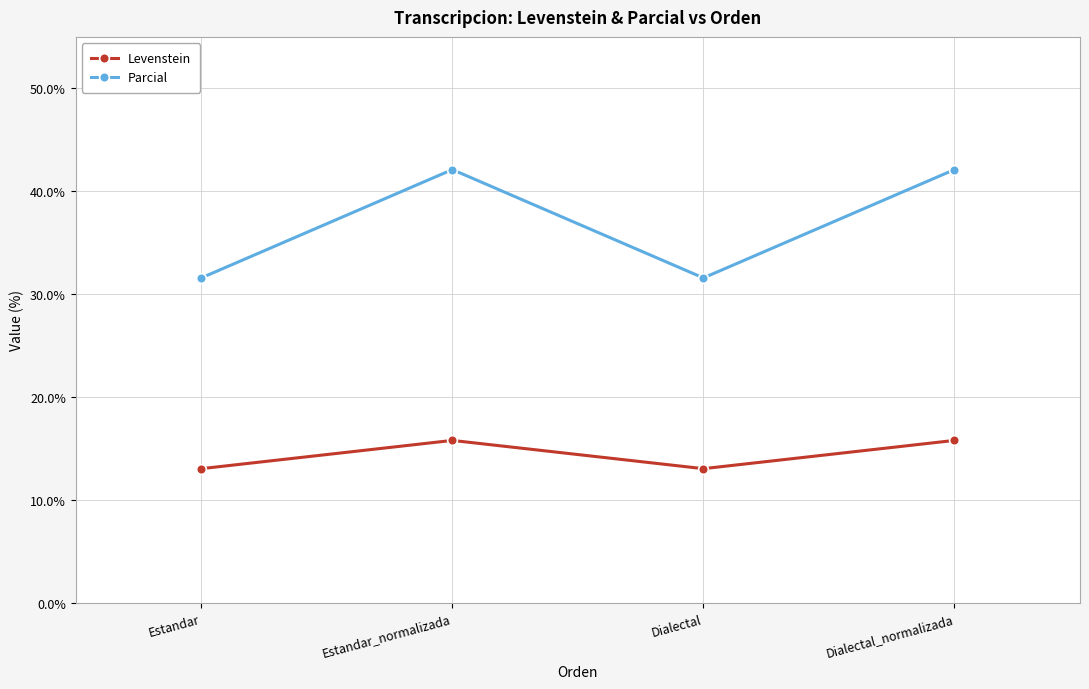

What is the spread (max minus min) of values at Dialectal_normalizada?

26.3